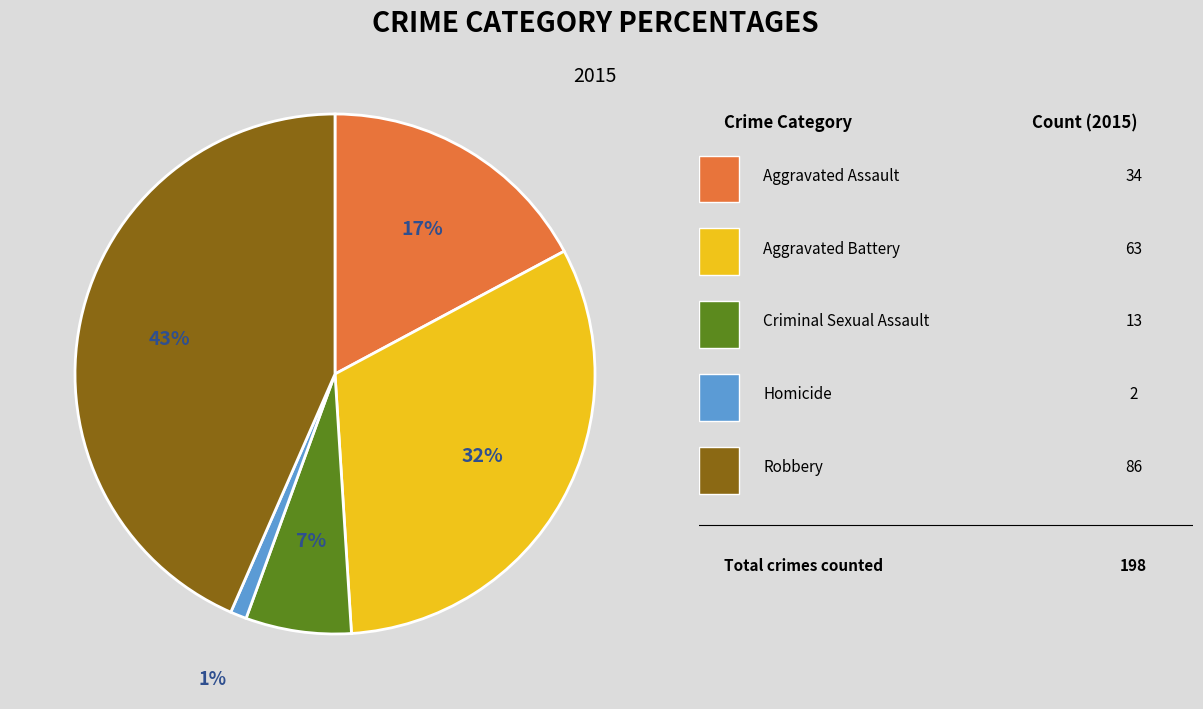

To the nearest percent, what is the average slice percentage?

20%